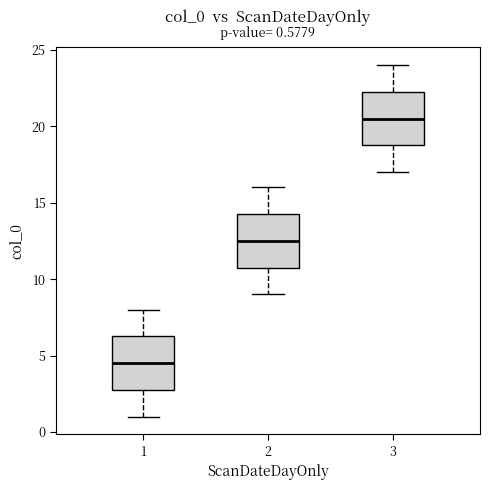

Which box has the highest median line?

3